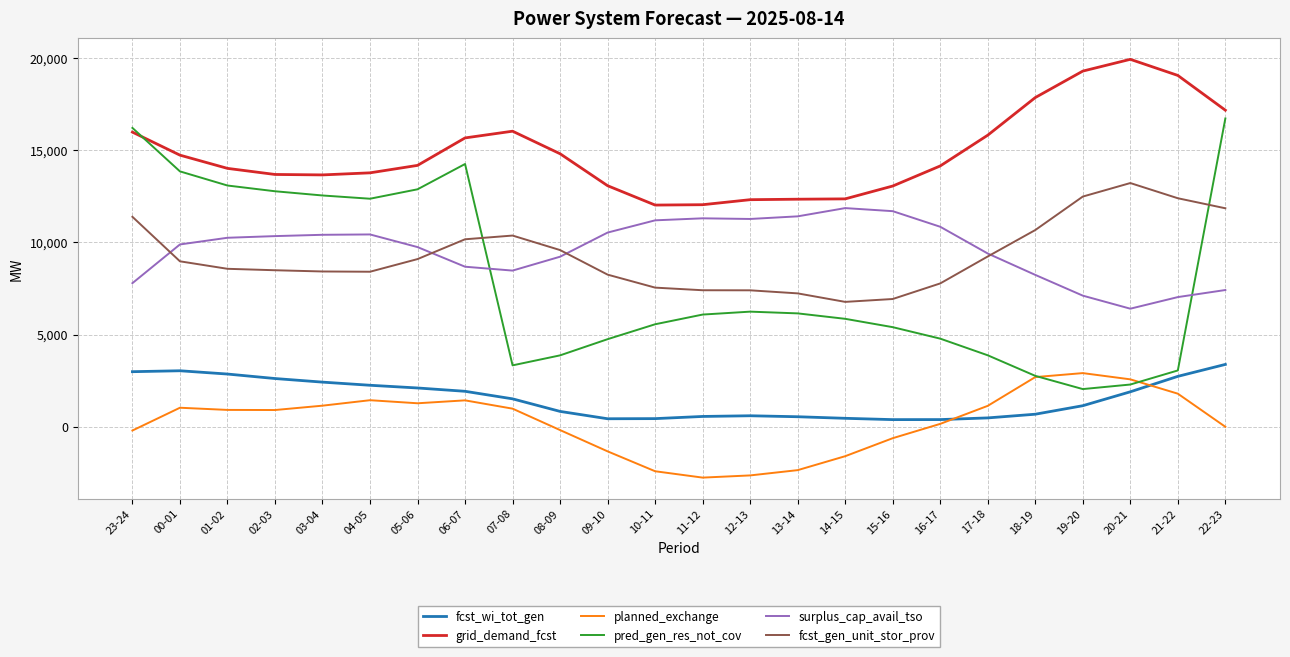

Which series has the widest spread of values?

pred_gen_res_not_cov